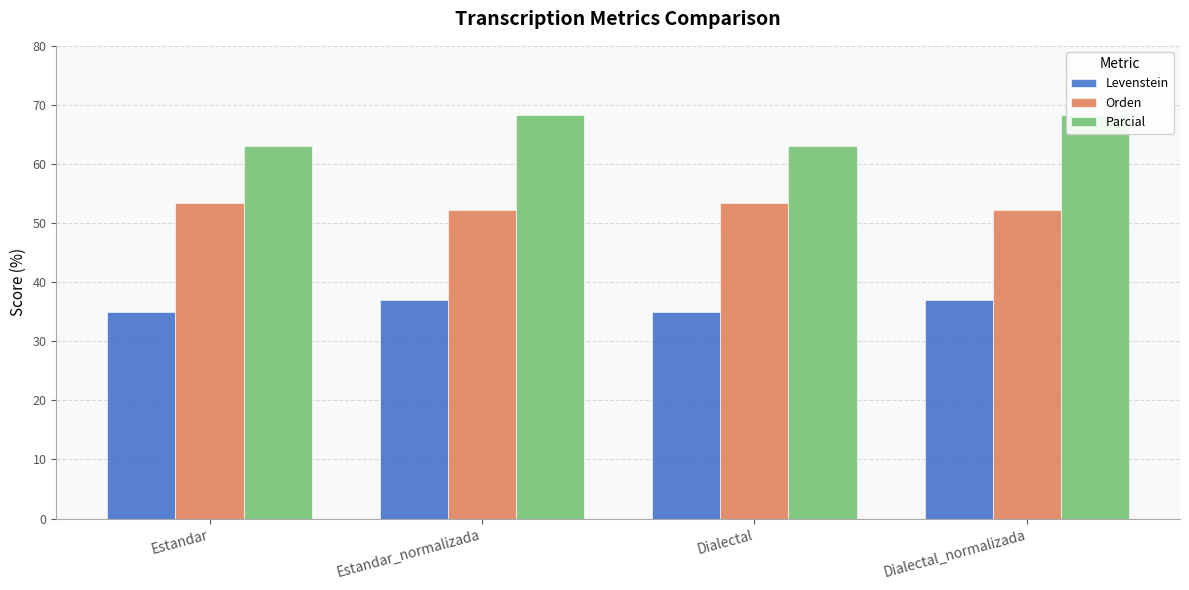

The Levenstein series shows 51.0 at Estandar_normalizada. True or false?

False